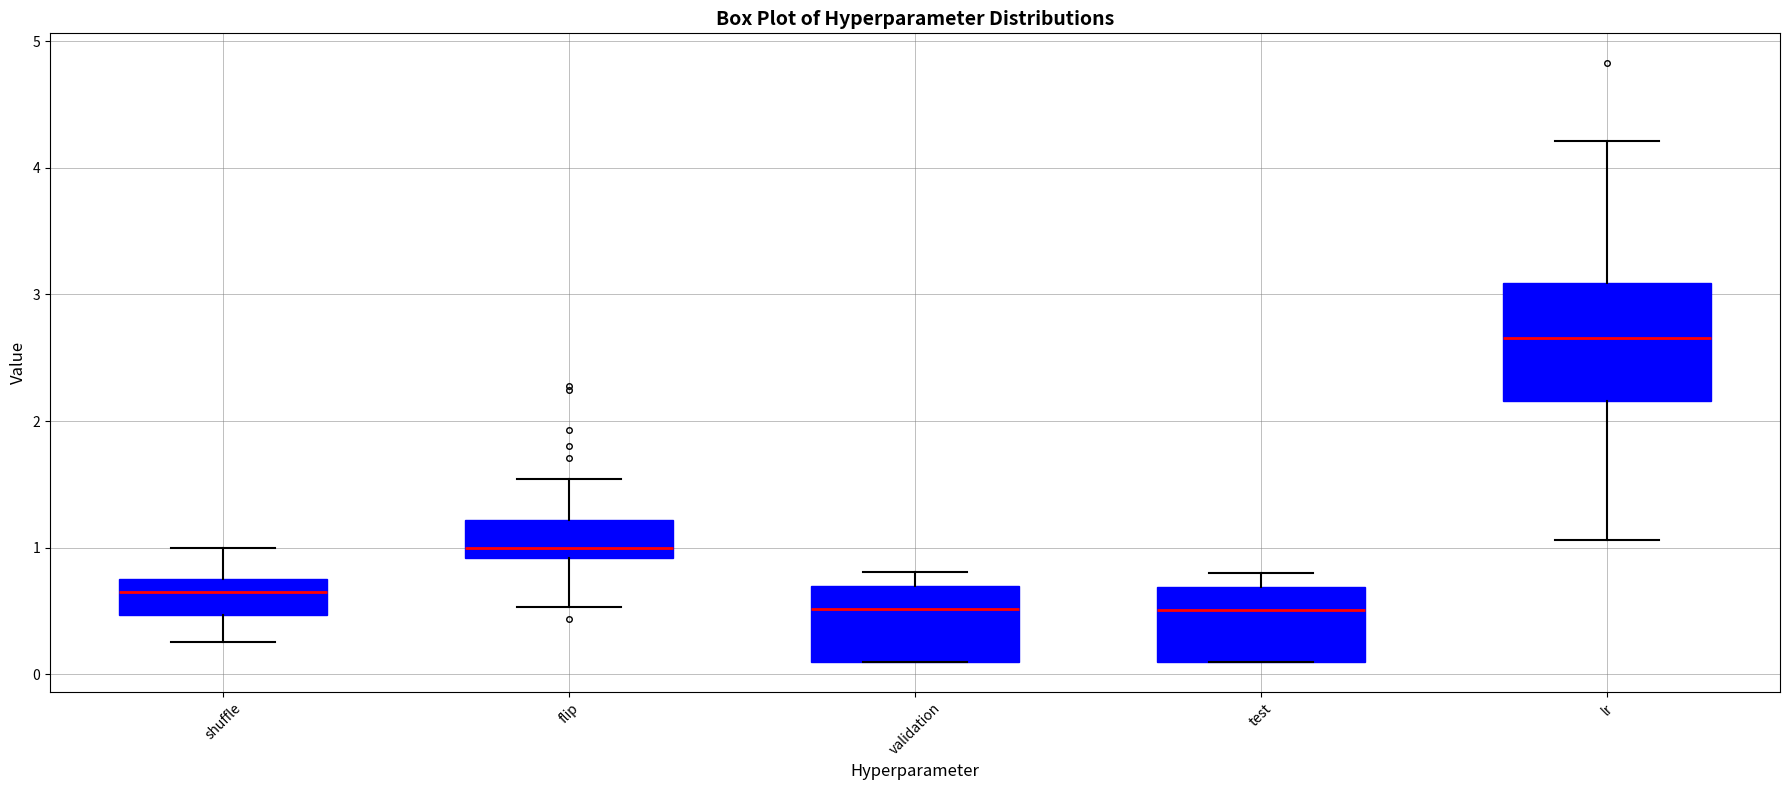

Reading left to right, read every box against the y-axis: the position of its median line, the range the box covers, and the ends of its whiskers. The values are not printed on the chart, so give them approximately, as read against the axis.

shuffle: median 0.6, box 0.5 to 0.8, whiskers 0.3 to 1.0
flip: median 1.0, box 0.9 to 1.2, whiskers 0.5 to 1.5
validation: median 0.5, box 0.1 to 0.7, whiskers 0.1 to 0.8
test: median 0.5, box 0.1 to 0.7, whiskers 0.1 to 0.8
lr: median 2.7, box 2.2 to 3.1, whiskers 1.1 to 4.2